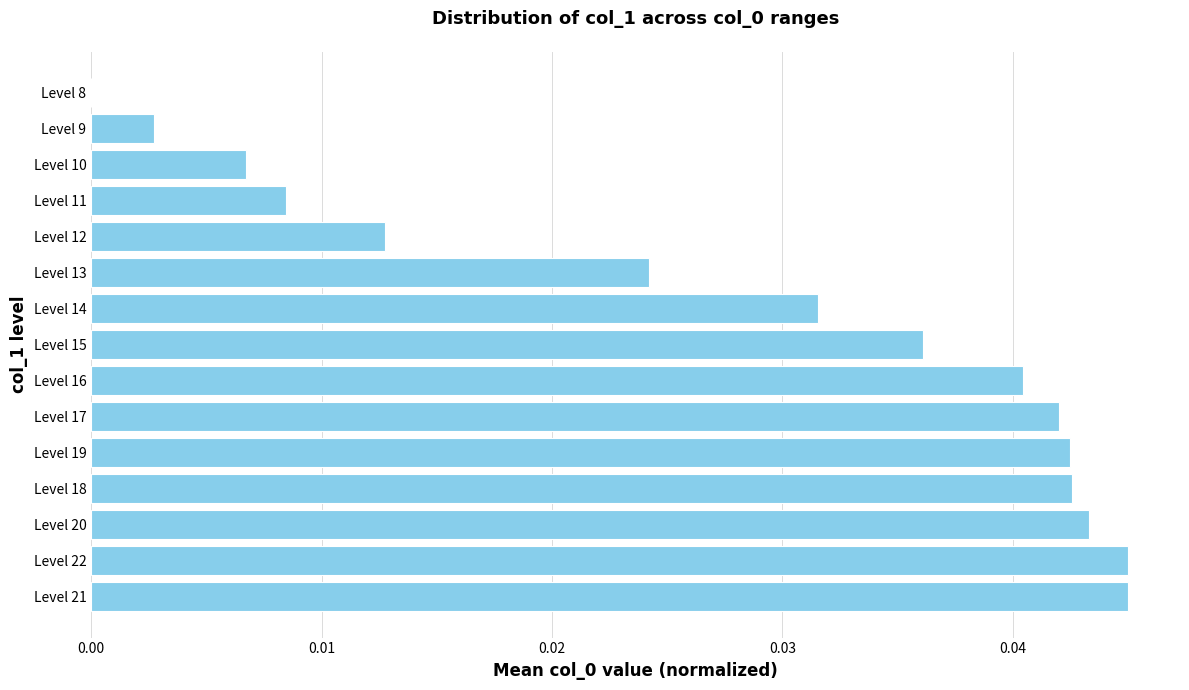

Between Level 14 and Level 21, which is larger?

Level 21